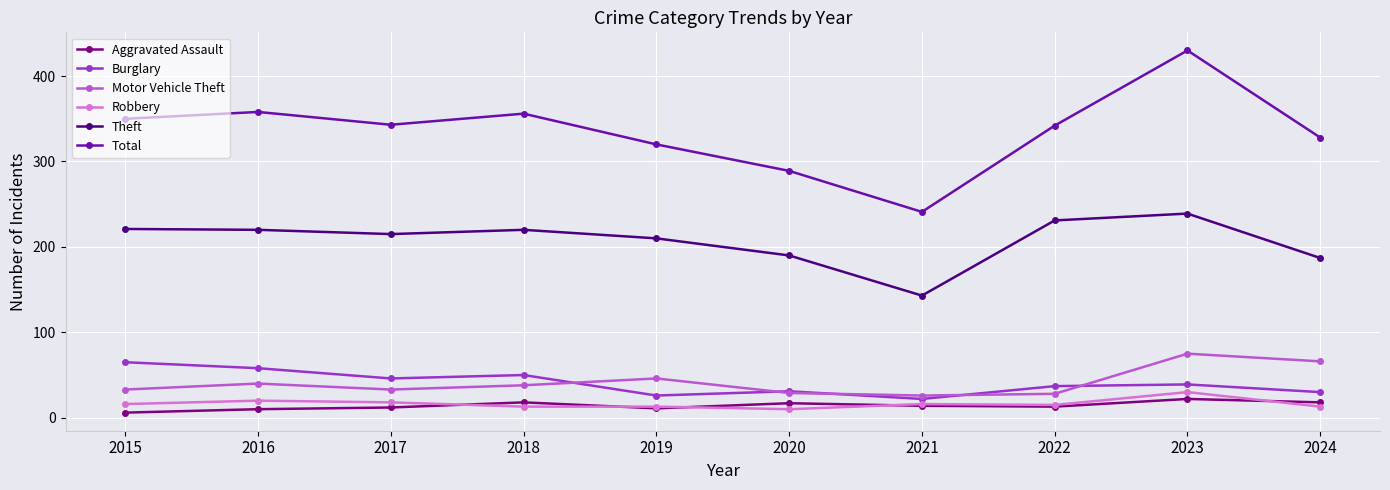

Read the Motor Vehicle Theft value at 2021.

26